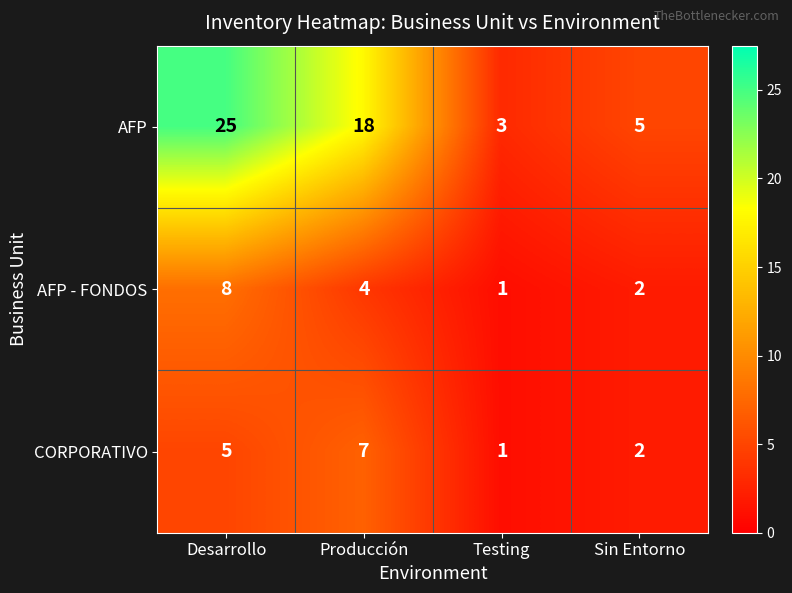

At Producción, list the series in order from largest to smallest.

AFP, CORPORATIVO, AFP - FONDOS